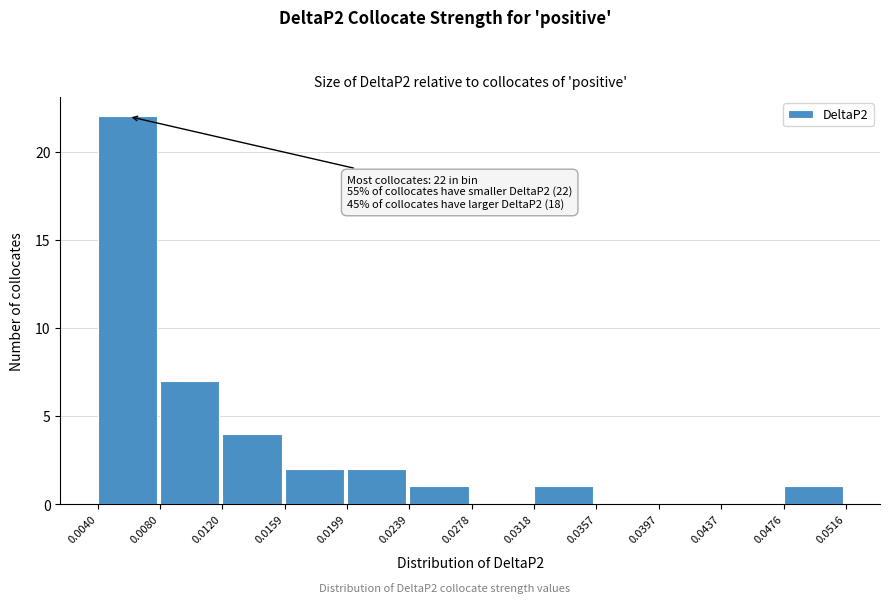

Which range on the x-axis has the tallest bar?

0.0040 to 0.0080